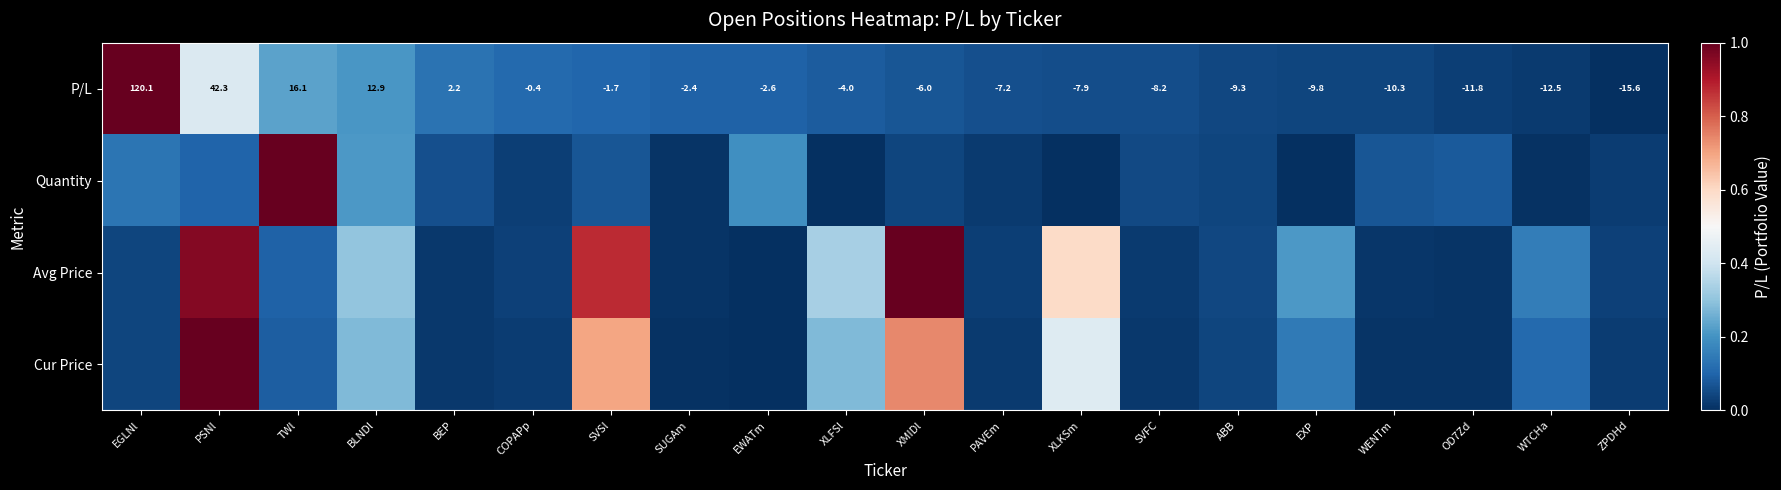

At which label does P/L first exceed -4?

EGLNl